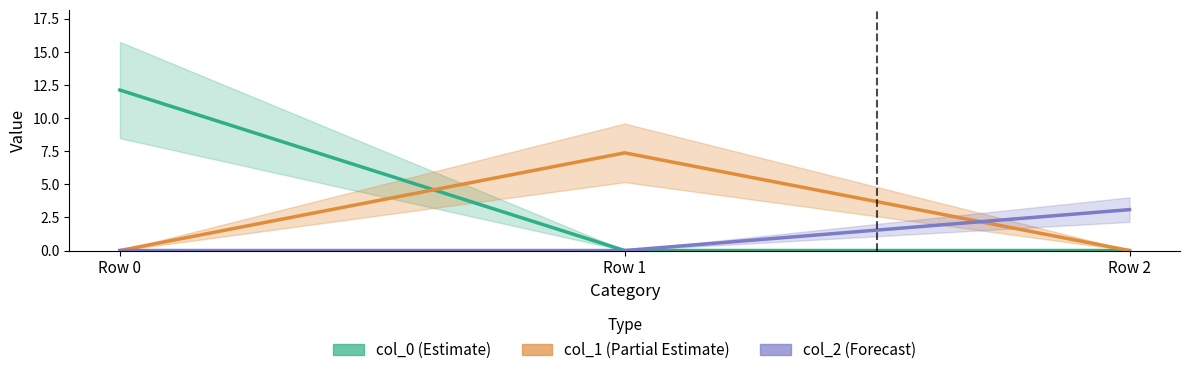

Count the number of categories in the chart.

3